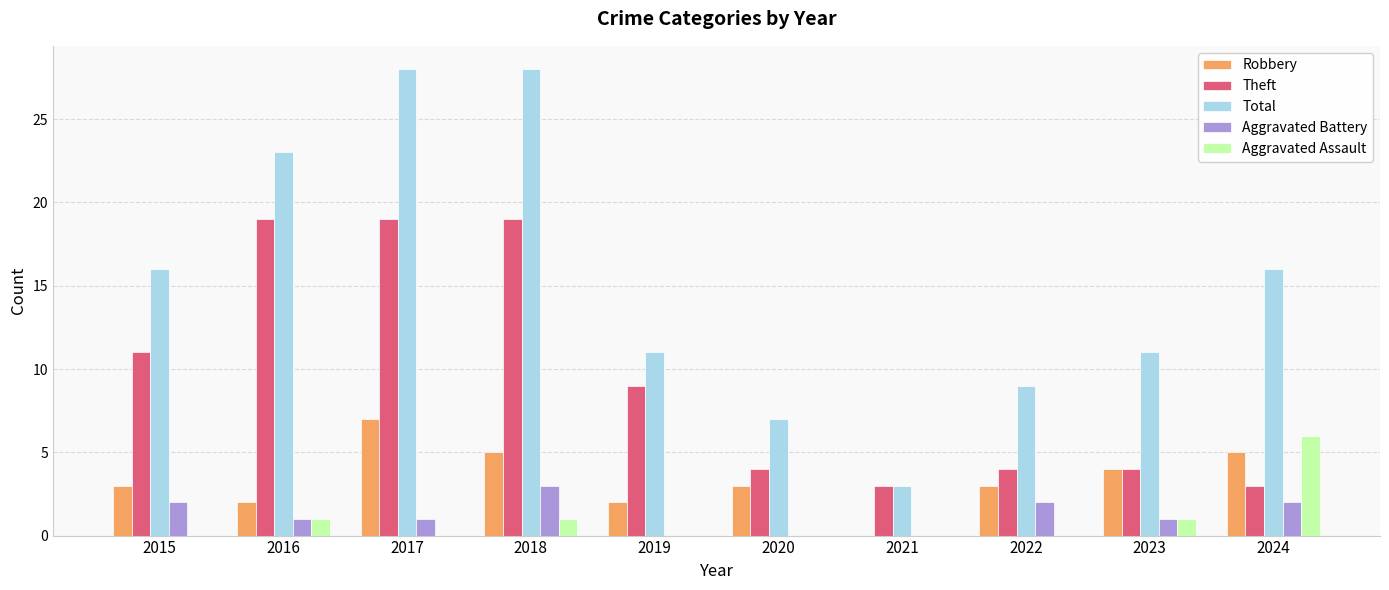

Reading right to left, list all the values displayed in this chart.

Robbery: 5	4	3	0	3	2	5	7	2	3
Theft: 3	4	4	3	4	9	19	19	19	11
Total: 16	11	9	3	7	11	28	28	23	16
Aggravated Battery: 2	1	2	0	0	0	3	1	1	2
Aggravated Assault: 6	1	0	0	0	0	1	0	1	0